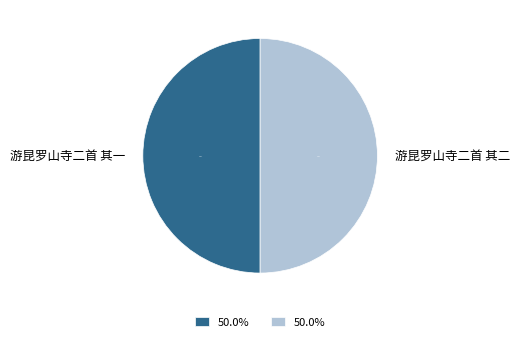

True or false: 游昆罗山寺二首 其二 accounts for 38% of the total.

False